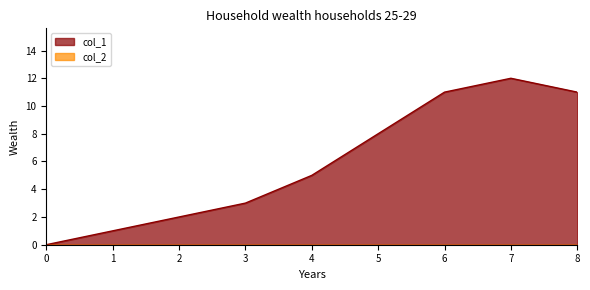

What is the greatest value displayed?

12